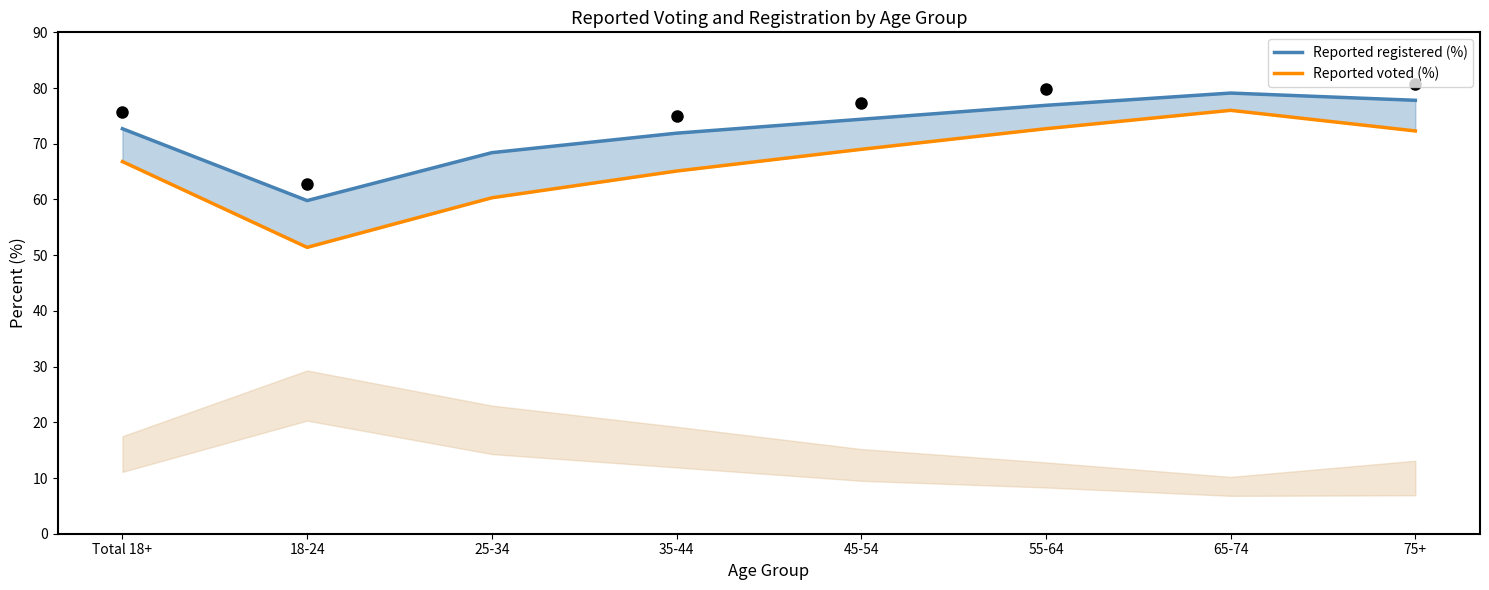

Rank the series by their maximum value, from lowest to highest.

Reported voted (%), Reported registered (%)